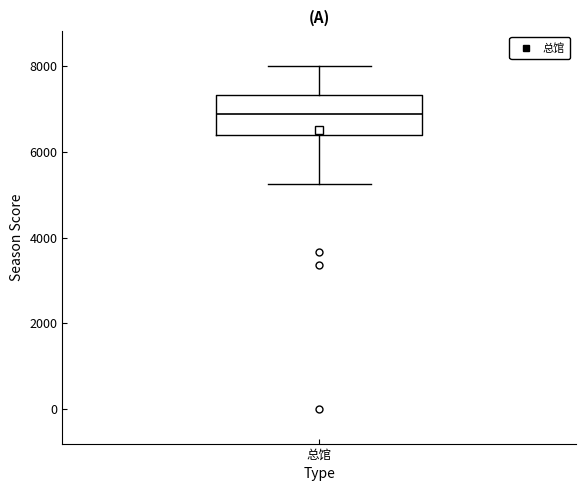

Transcribe this box plot: give where the median line is, the range the box spans, and where the two whiskers end, as read against the y-axis. The values are not printed on the chart, so give them approximately, as read against the axis.

median 6800, box 6400 to 7400, whiskers 5200 to 8000